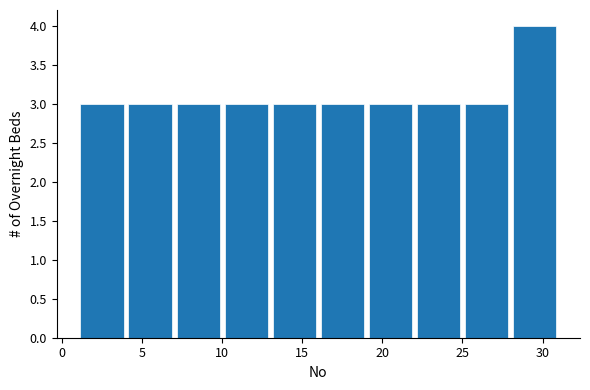

Reading left to right, transcribe this chart: for each bar, give the range it covers on the x-axis and its height. The values are not printed on the chart, so give them approximately, as read against the axis.

1 to 4: 3
4 to 7: 3
7 to 10: 3
10 to 13: 3
13 to 16: 3
16 to 19: 3
19 to 22: 3
22 to 25: 3
25 to 28: 3
28 to 31: 4